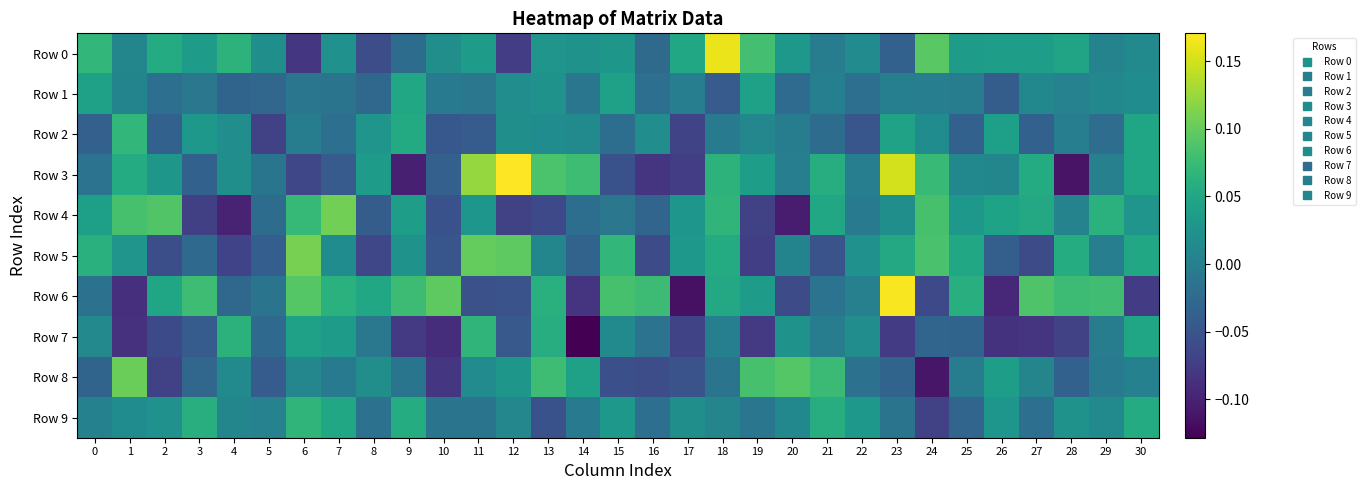

At which category is the sum across all series the highest?

18